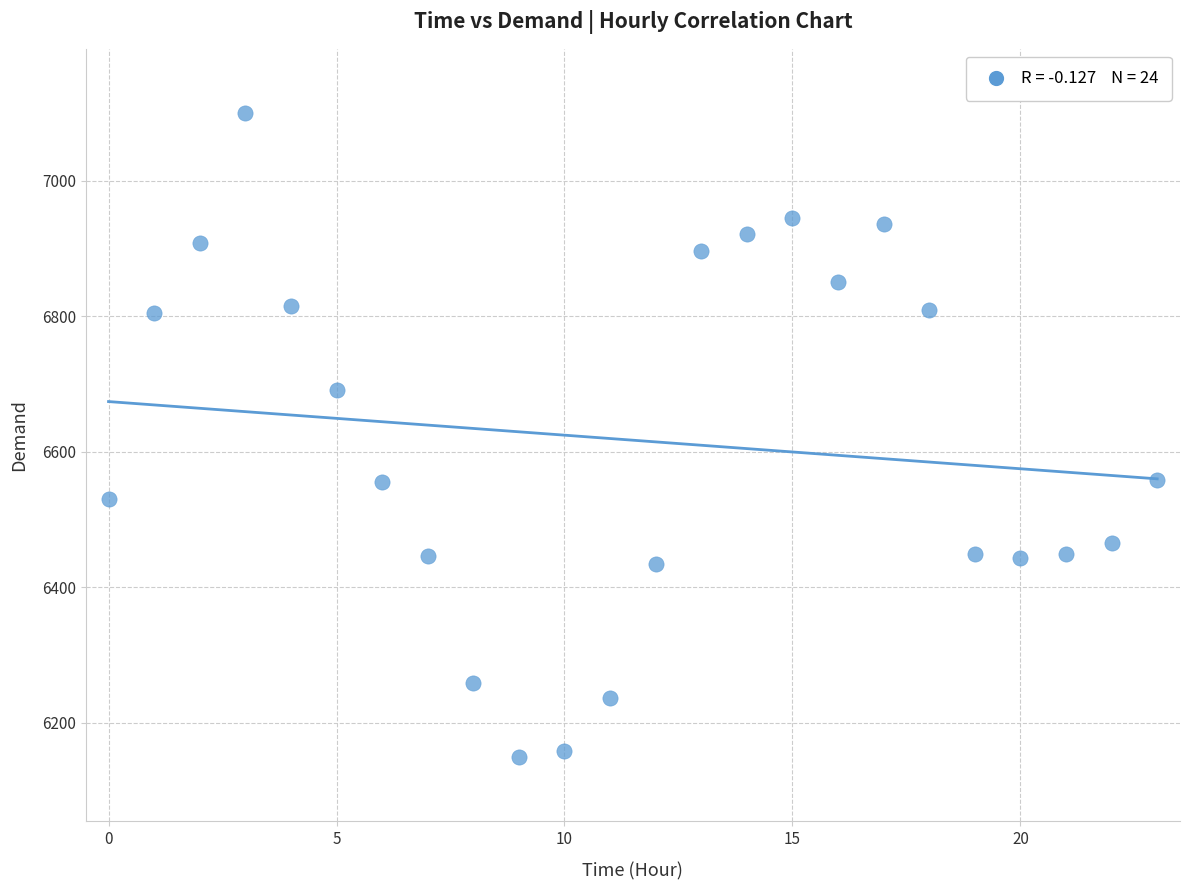

What is the range of Y values (max minus min)?

950